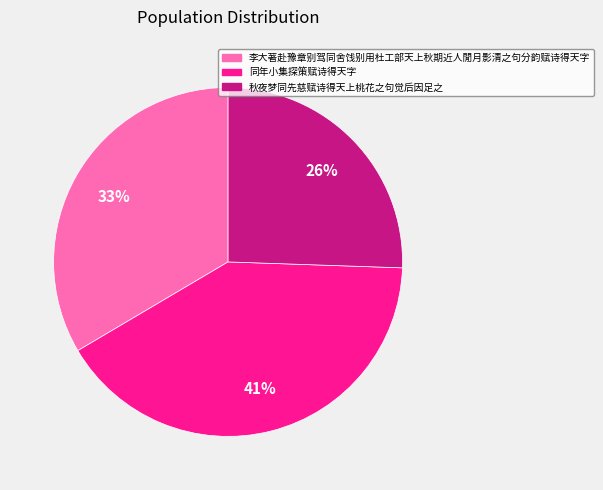

To the nearest percent, what is the combined percentage of 同年小集探策赋诗得天字 and 李大著赴豫章别驾同舍饯别用杜工部天上秋期近人閒月影清之句分韵赋诗得天字?

74%